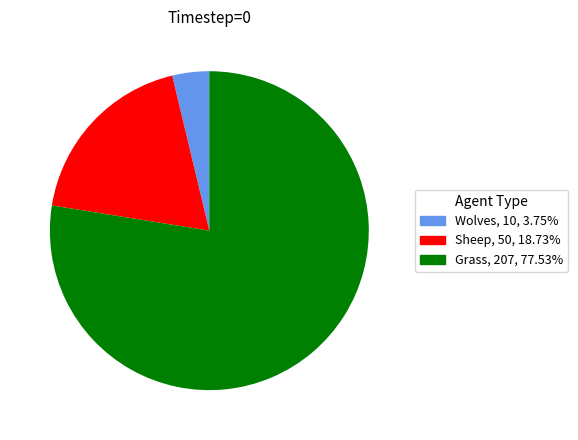

Approximately how many times larger is the value at Grass compared to Sheep?

4.1